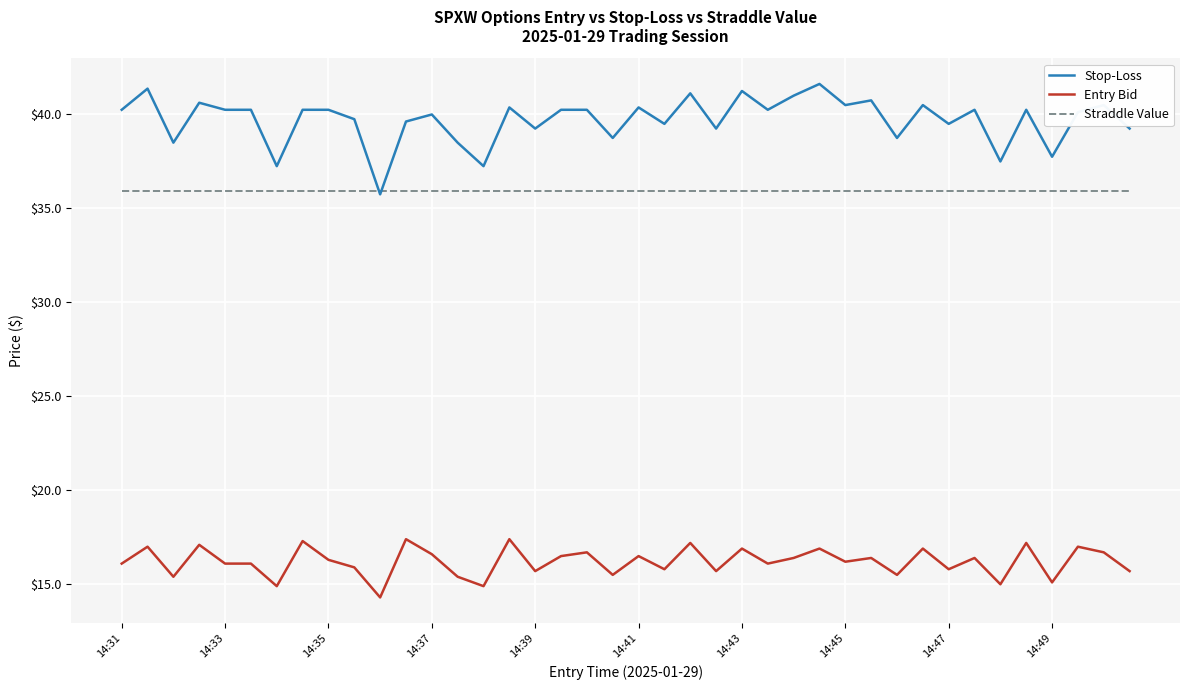

What is the maximum value for Entry Bid?

17.4